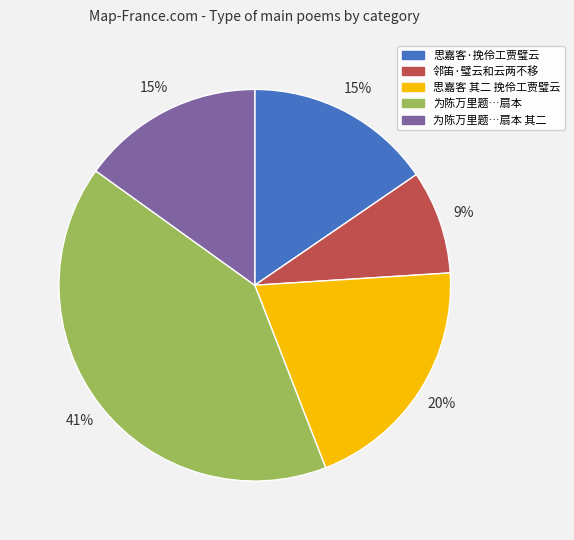

To the nearest percent, what is the difference between the largest and smallest slice percentages?

32%